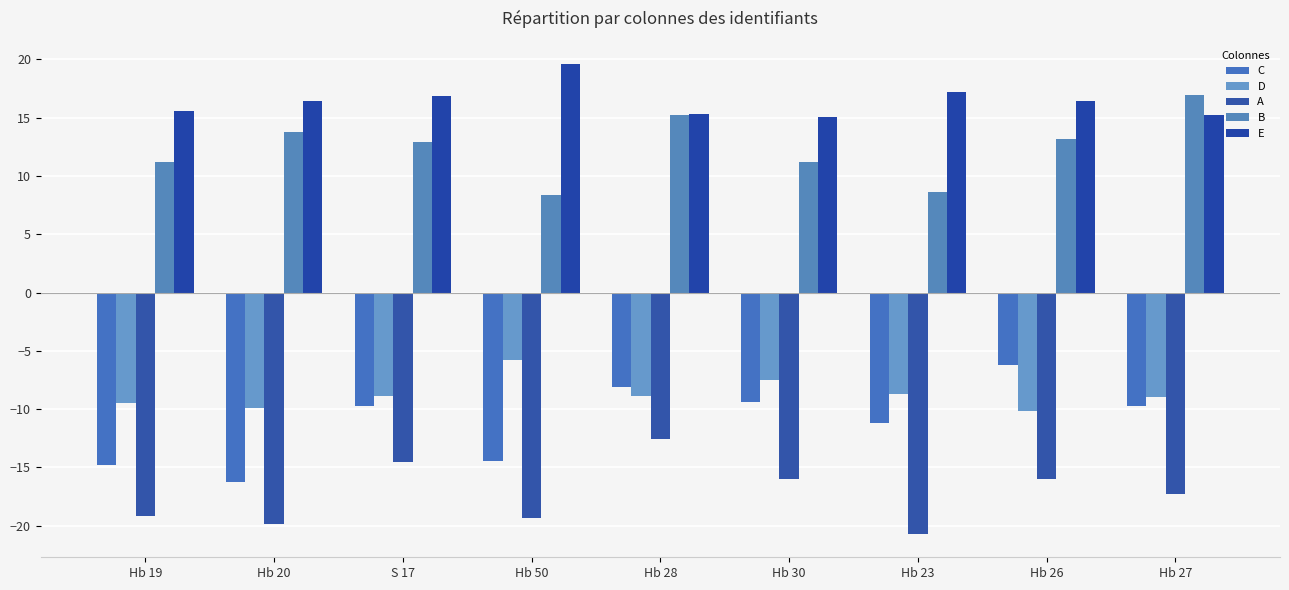

Rank the series by their maximum value, from lowest to highest.

A, C, D, B, E